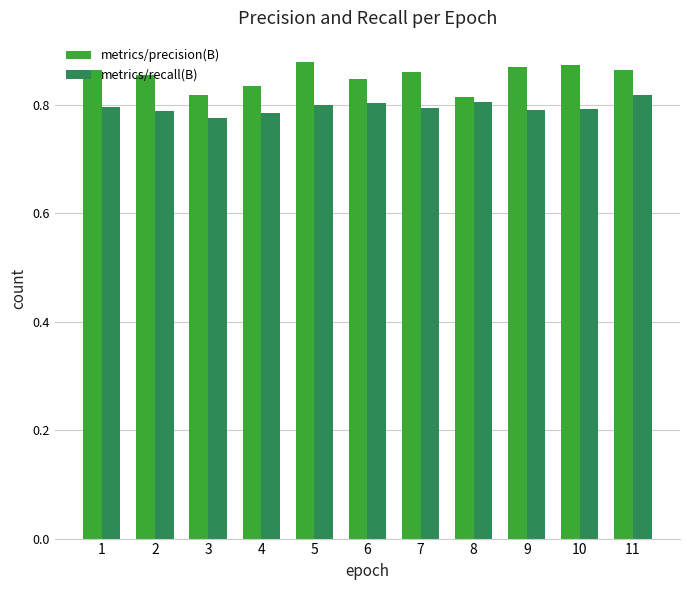

The value of metrics/recall(B) at 9 is 0.2. True or false?

False